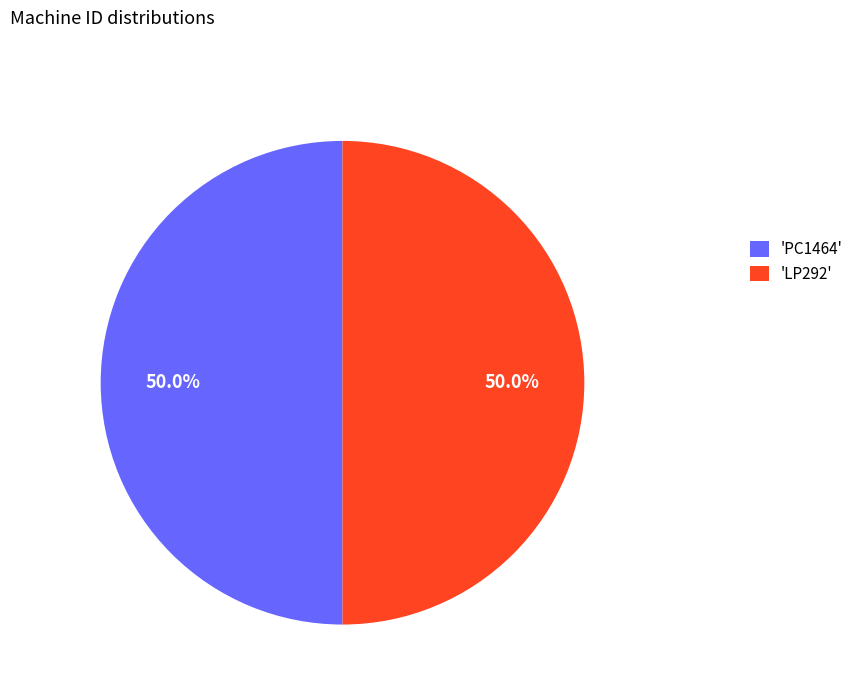

Approximately how many times larger is the value at 'LP292' compared to 'PC1464'?

1.0